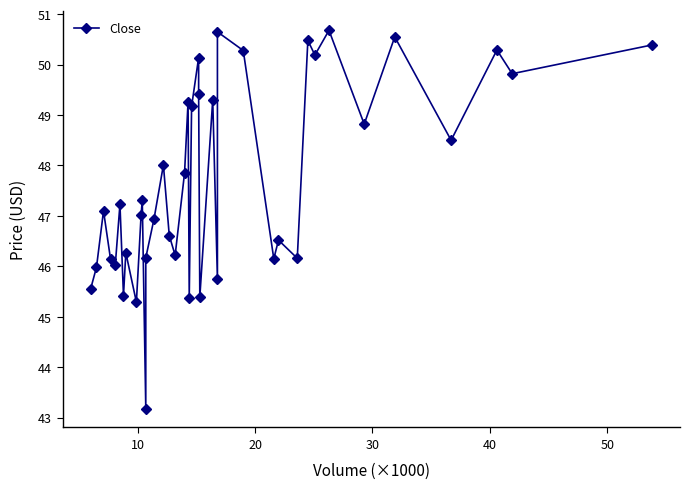

True or false: the data shows 71.5 at 32.

False